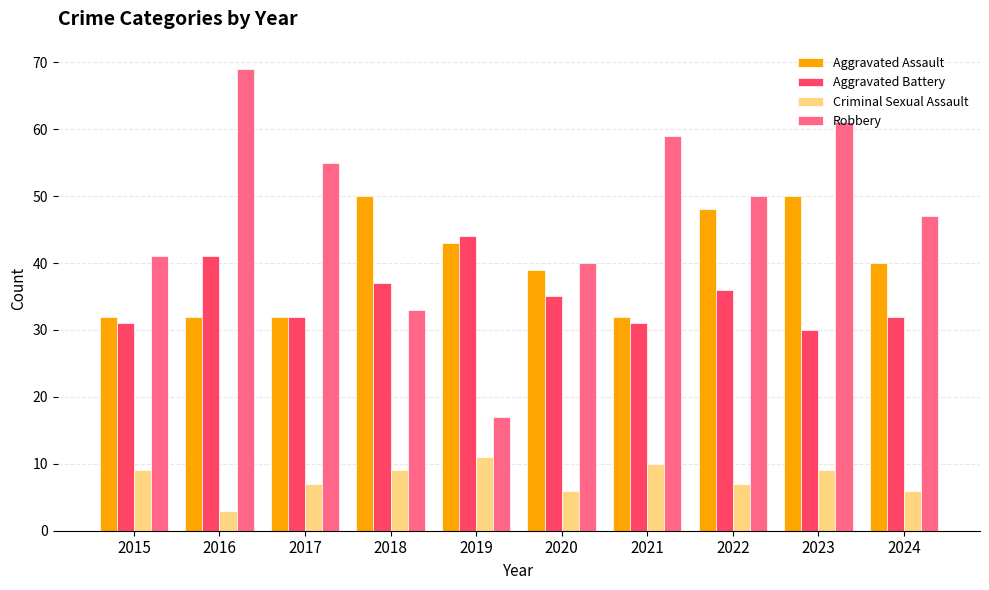

How many data points in Criminal Sexual Assault are less than 9?

5